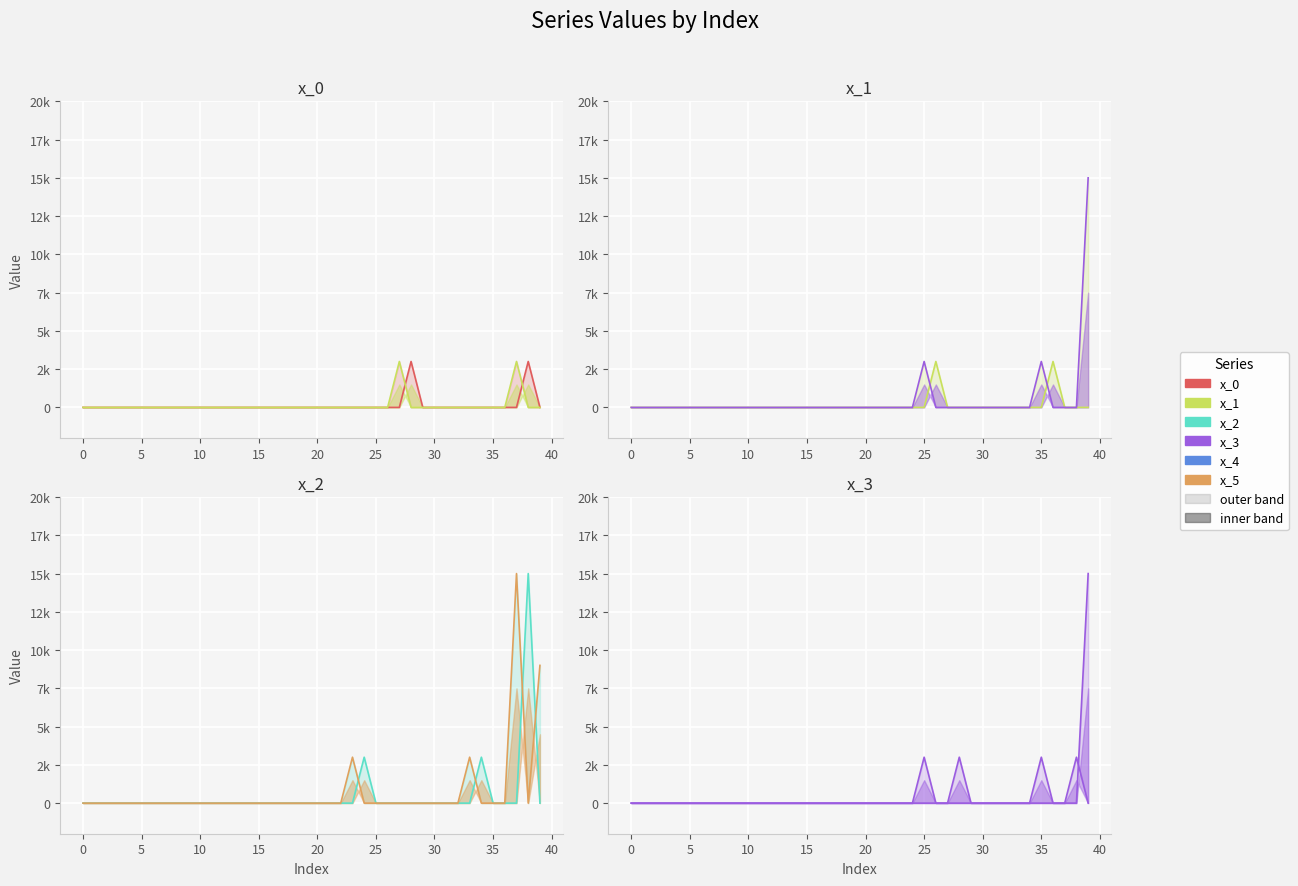

Which series changed the most between 20 and 27?

x_1